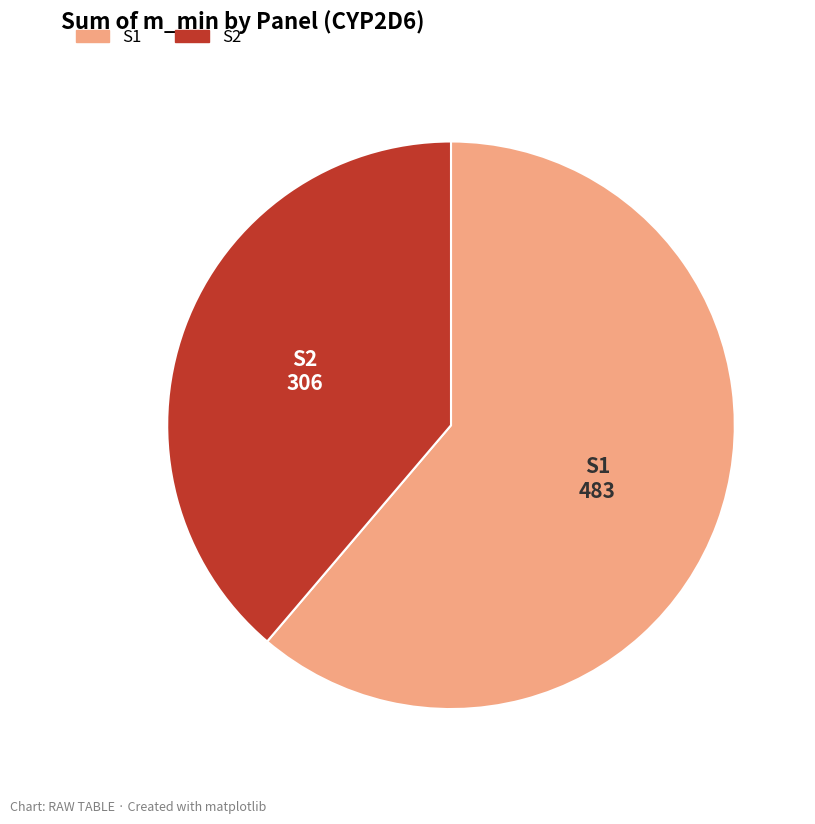

Do S2 and S1 together represent more than half of the pie?

Yes